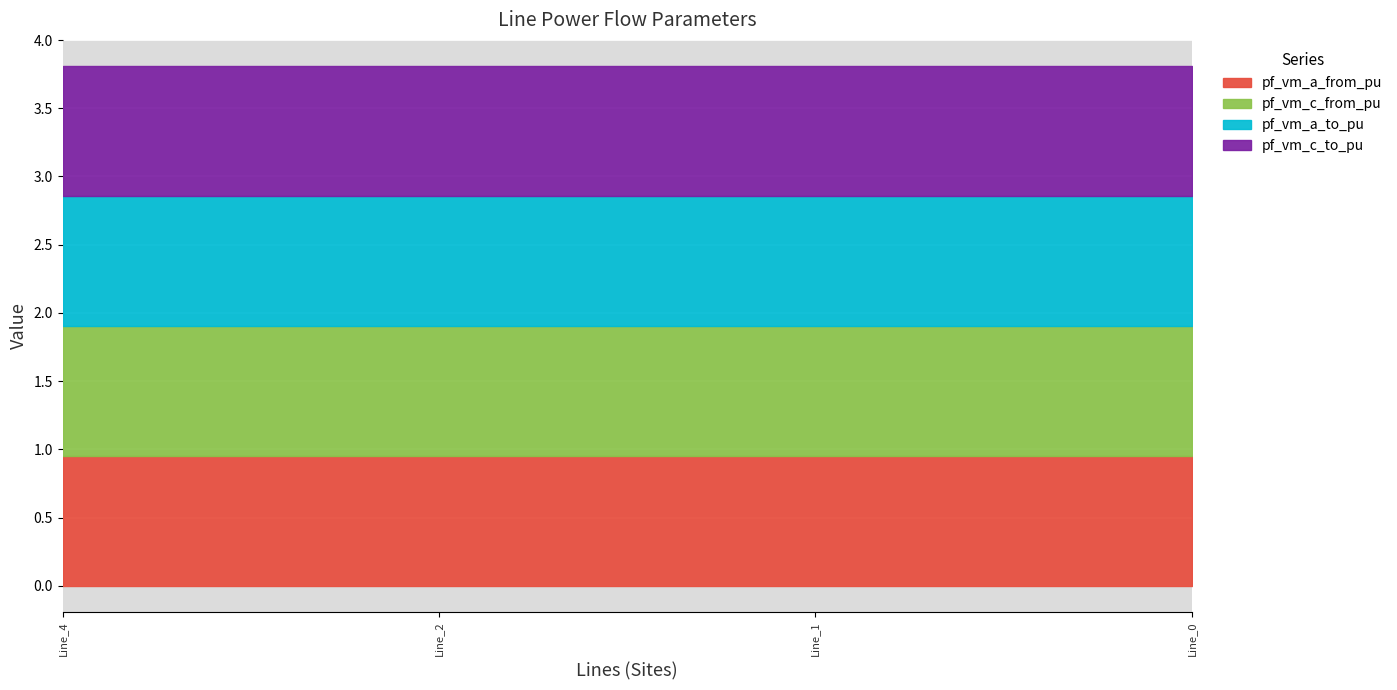

True or false: pf_vm_c_to_pu has a value of 1.0 at Line_1.

True